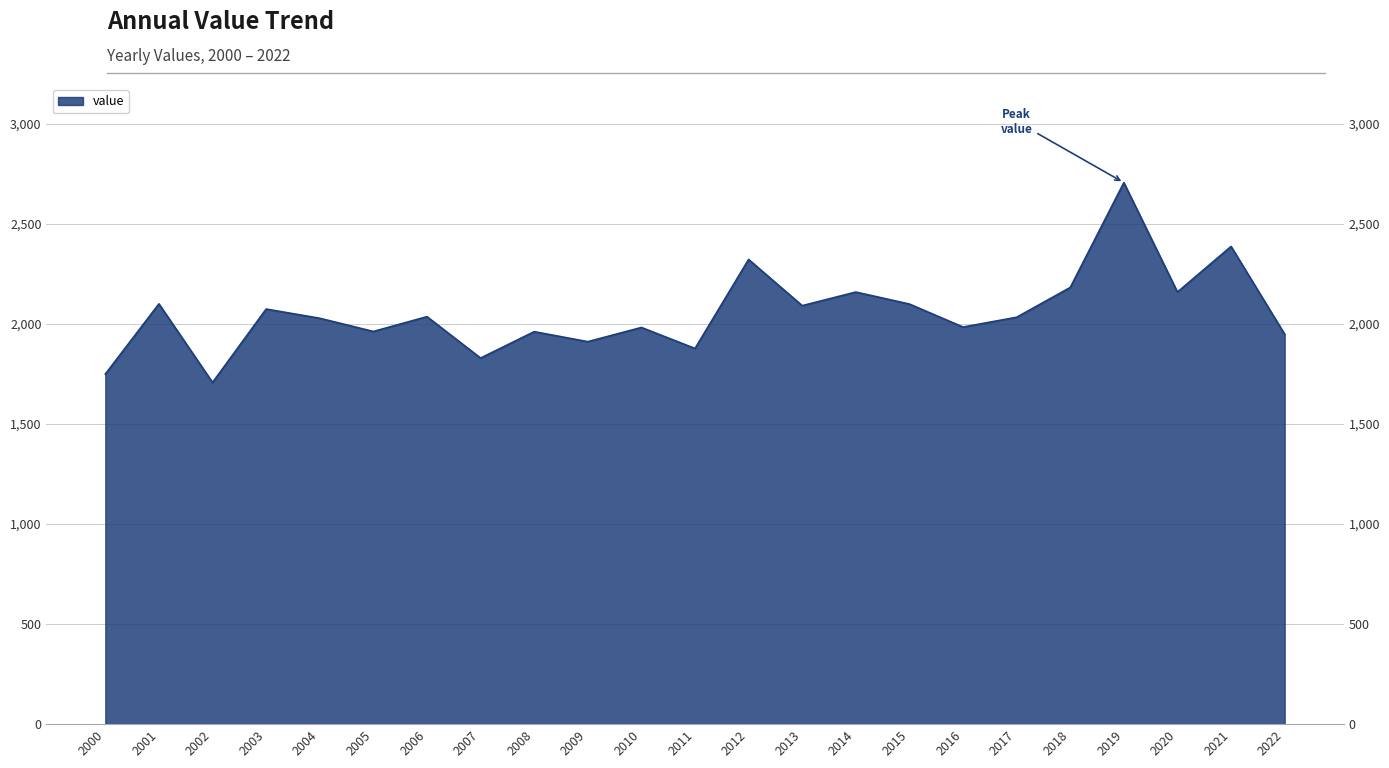

How many lines are shown in the chart?

1